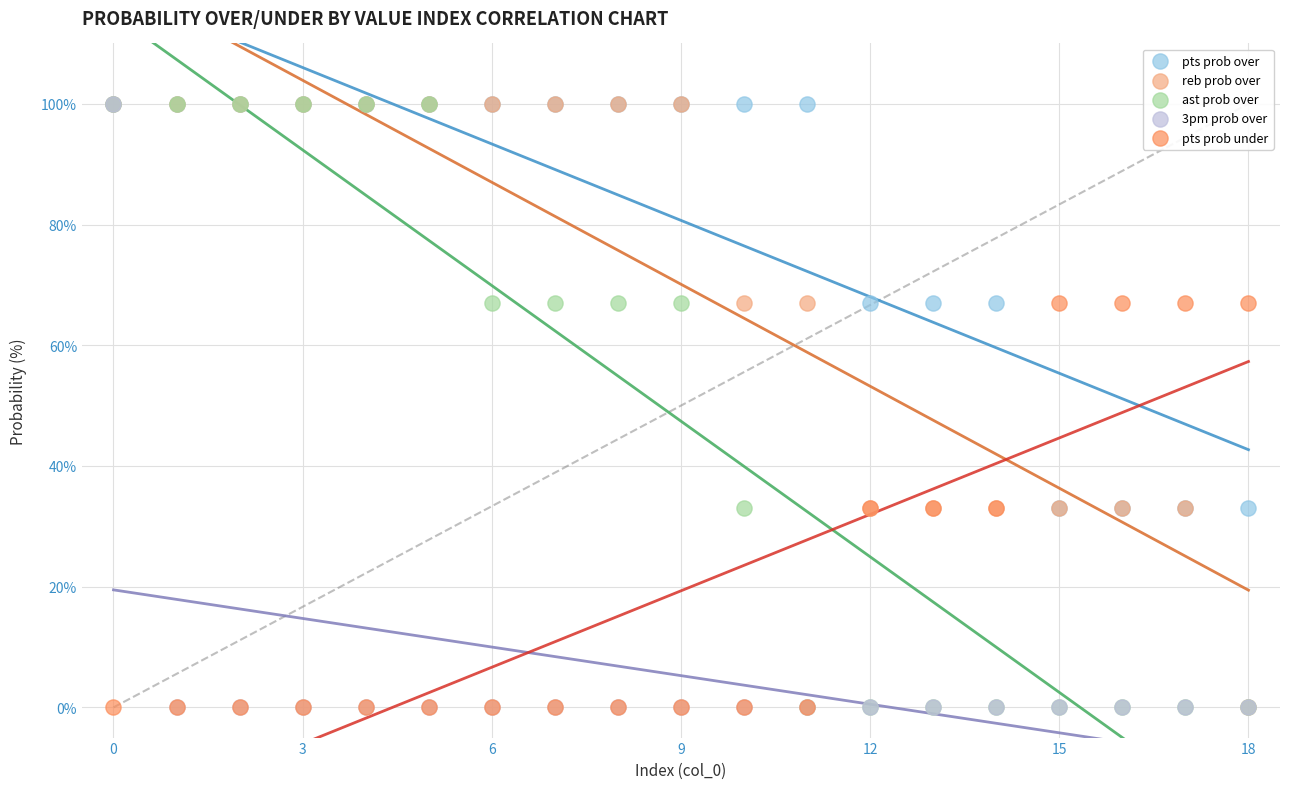

What are all the series names shown in the legend?

pts prob over, reb prob over, ast prob over, 3pm prob over, pts prob under